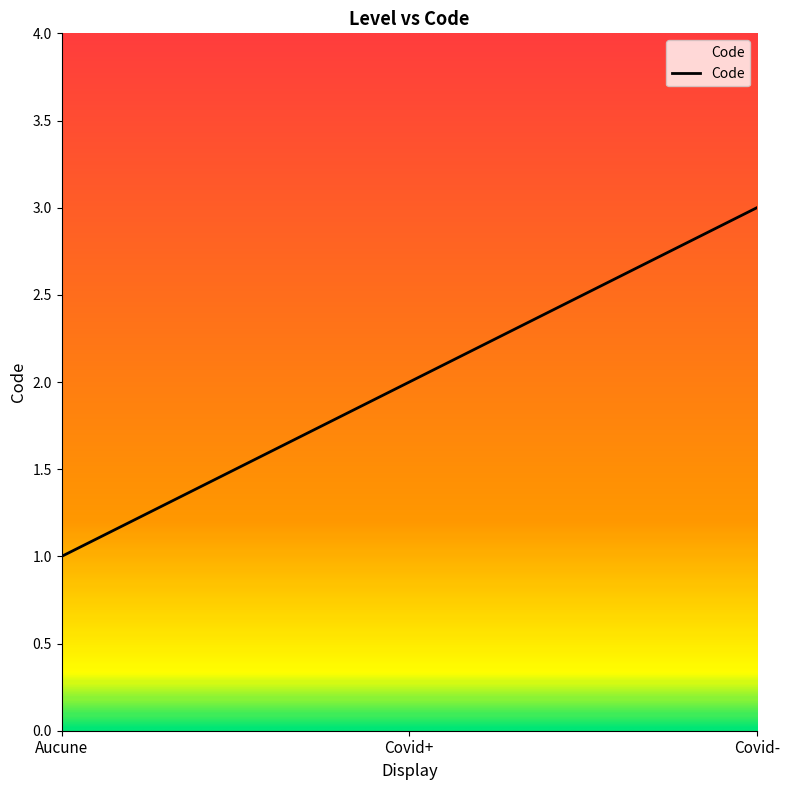

How many categories are shown in the chart?

3